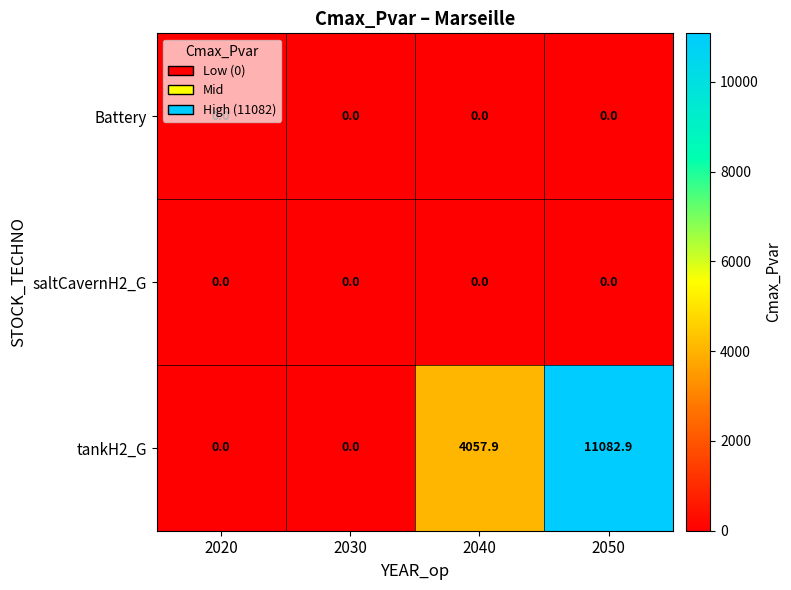

True or false: saltCavernH2_G has a value of 0.0 at 2040.

True